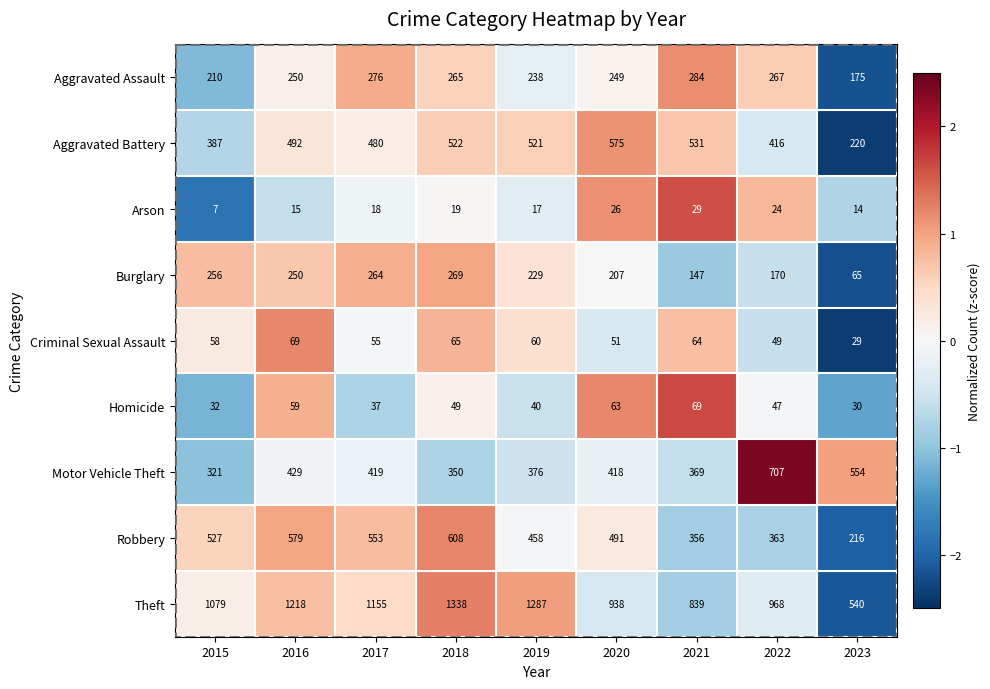

What is the difference between the highest and lowest values at 2017?

1137